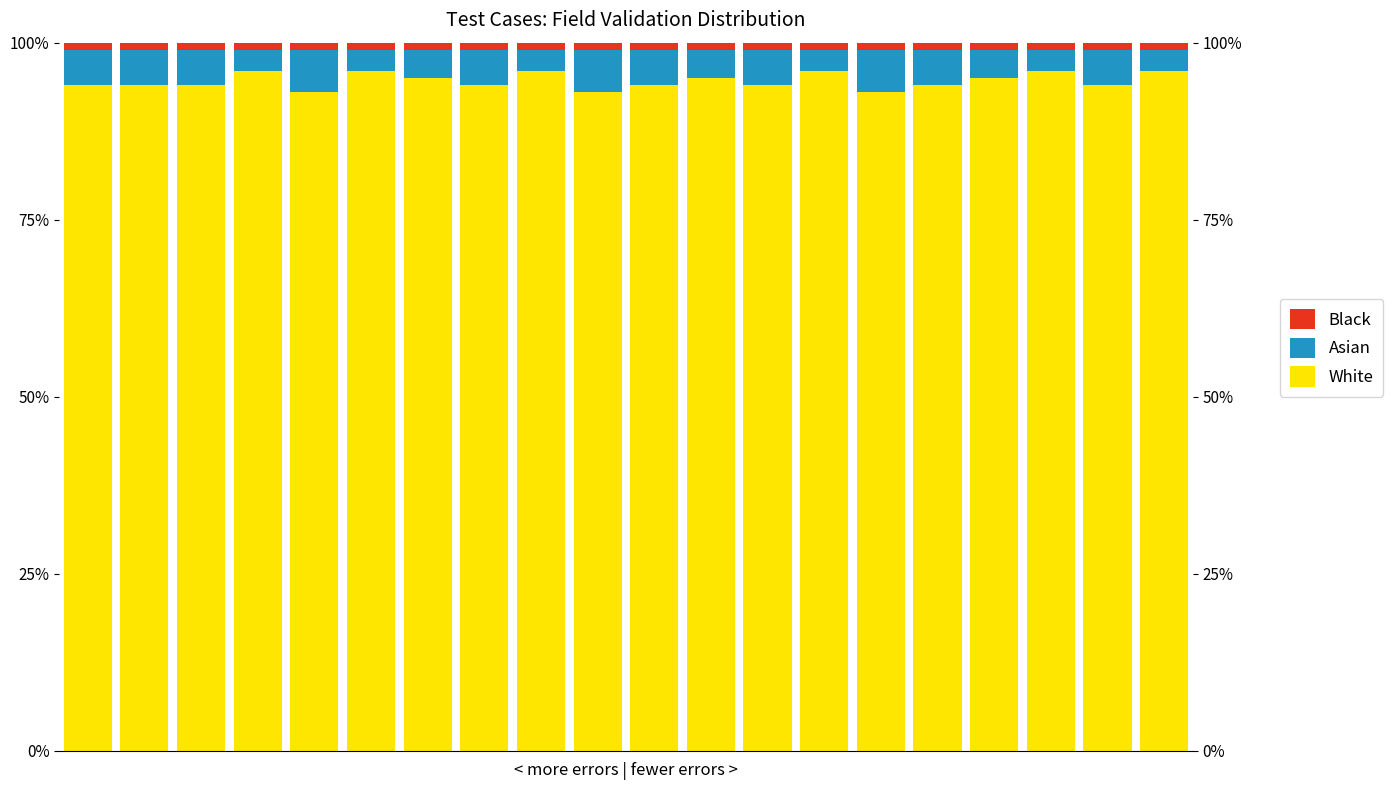

List the labels in order of Black value, smallest first.

0, 1, 2, 3, 4, 5, 6, 7, 8, 9, 10, 11, 12, 13, 14, 15, 16, 17, 18, 19